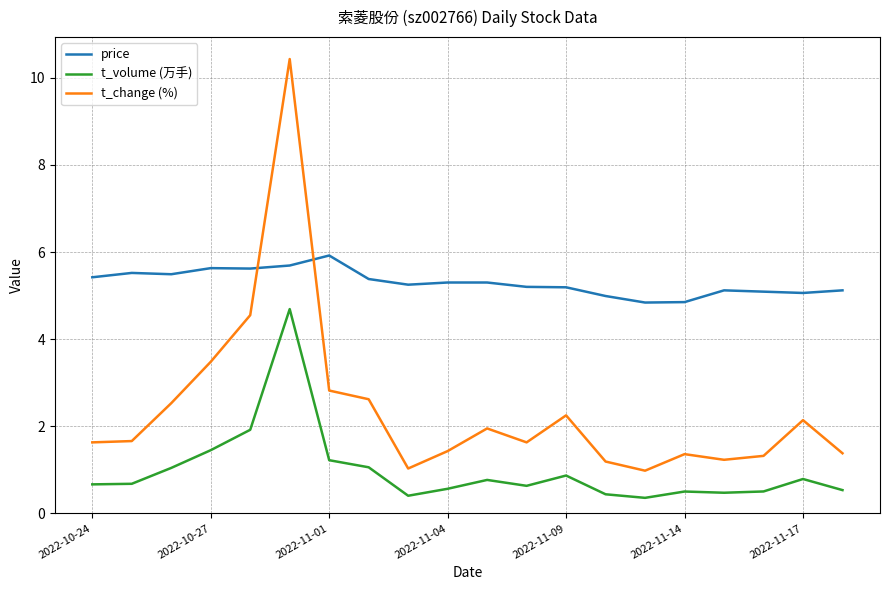

Which series has the largest total across all categories?

price